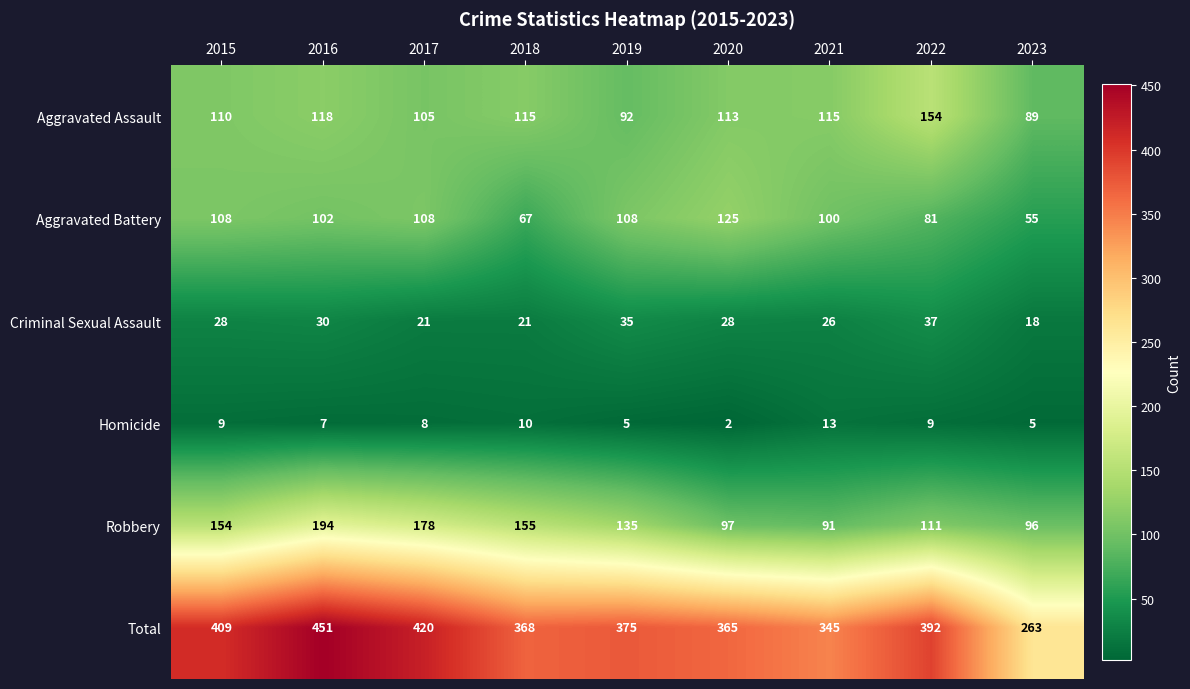

What is the difference between the Total values at 2016 and 2015?

42